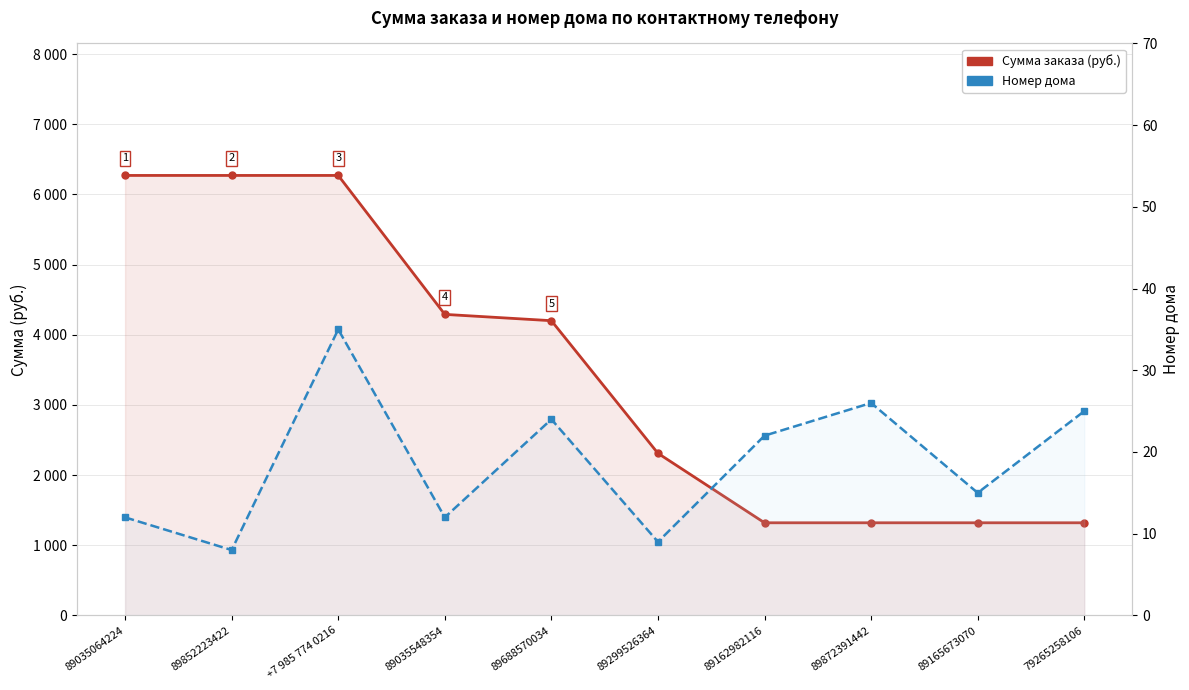

What is the difference between the Сумма заказа (руб.) values at 89162982116 and 89035548354?

2970